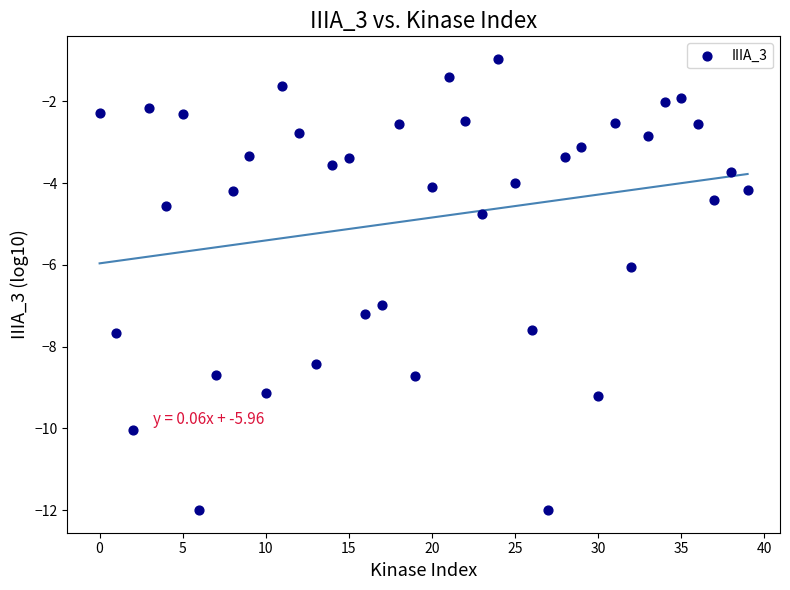

How many data points are displayed?

40